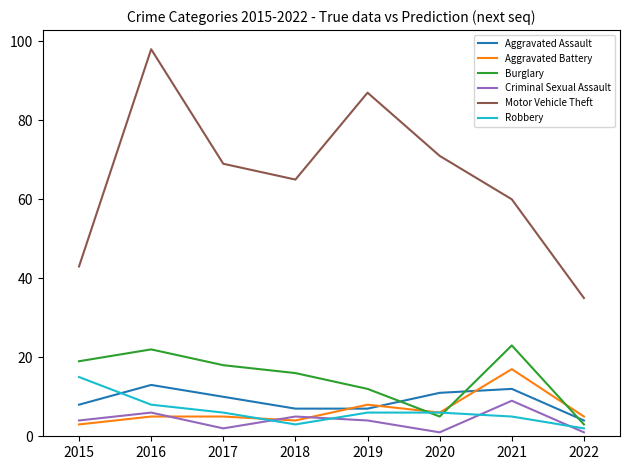

Which series has the widest spread of values?

Motor Vehicle Theft